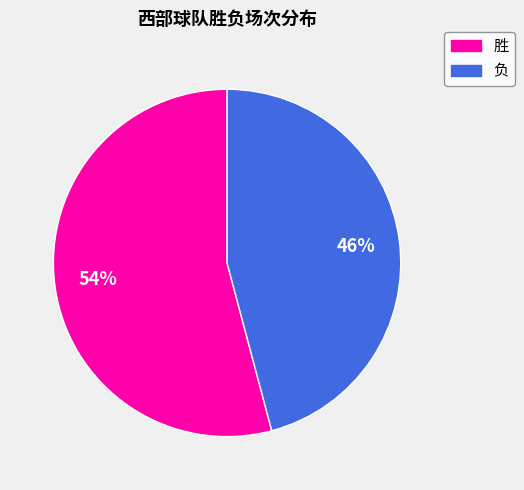

Is there any slice that represents more than half of the pie?

Yes